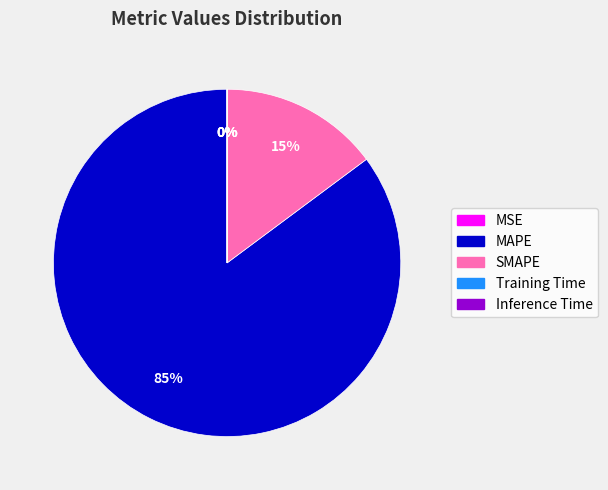

True or false: MAPE accounts for 85% of the total.

True